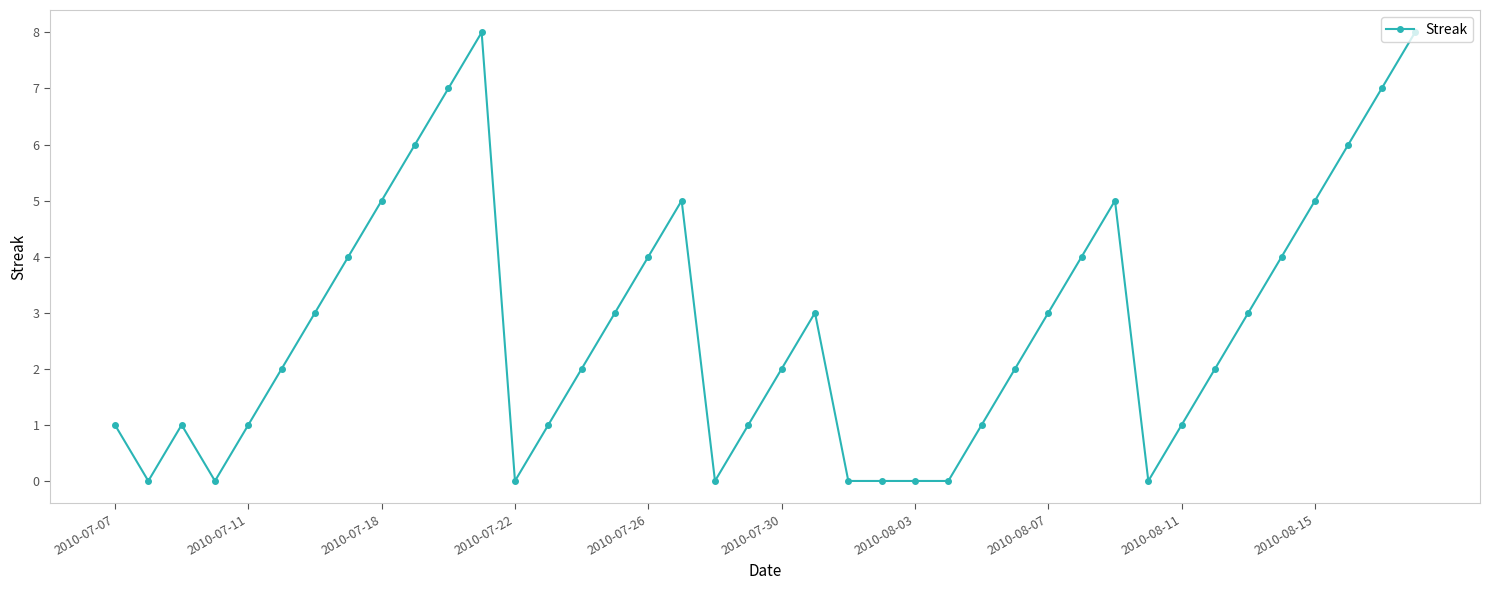

What is the difference between the second highest and minimum values?

8